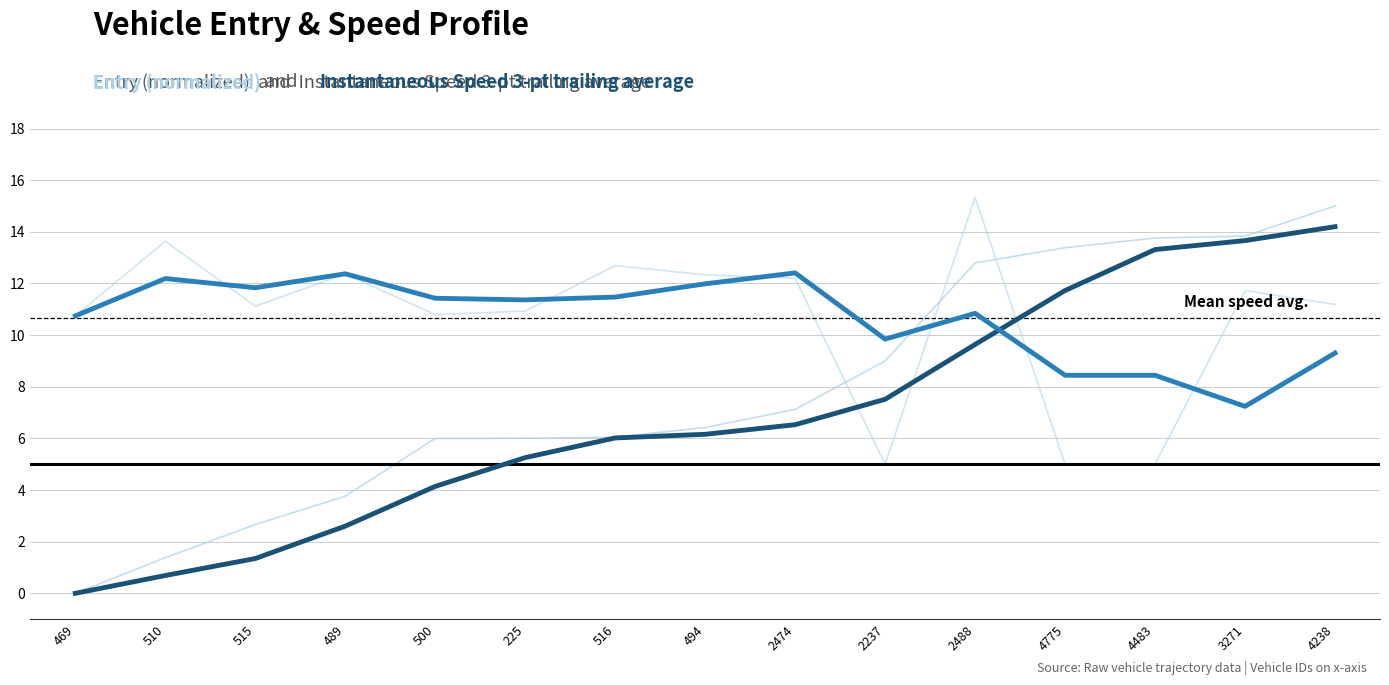

Is this an area chart (filled region under the line)?

No